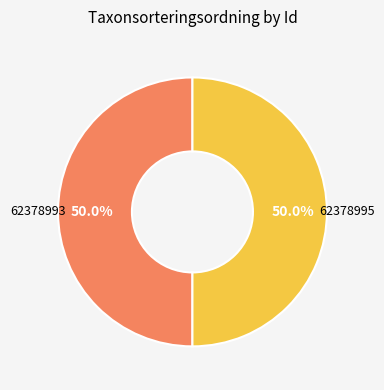

What is the ratio of the value at 62378993 to the value at 62378995?

1.0